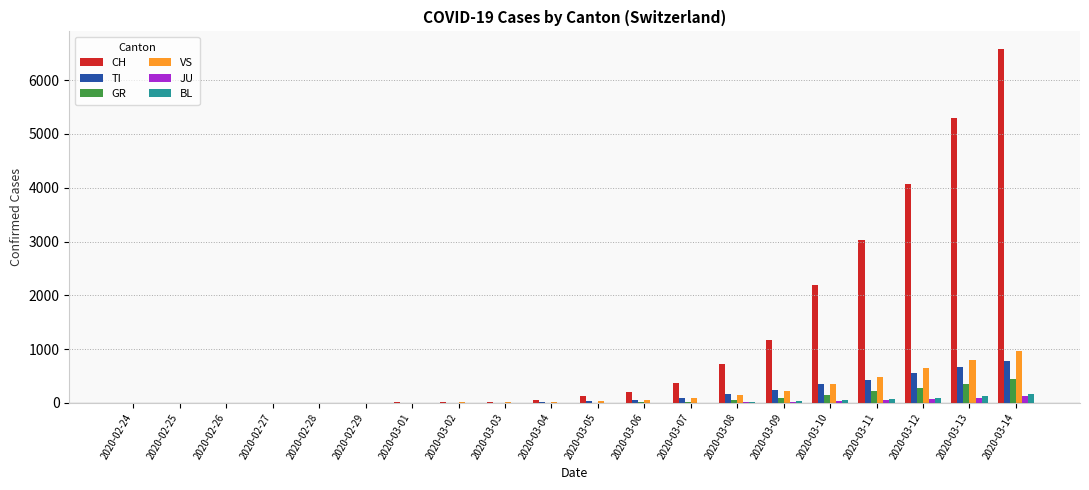

How many distinct data groups are displayed?

6